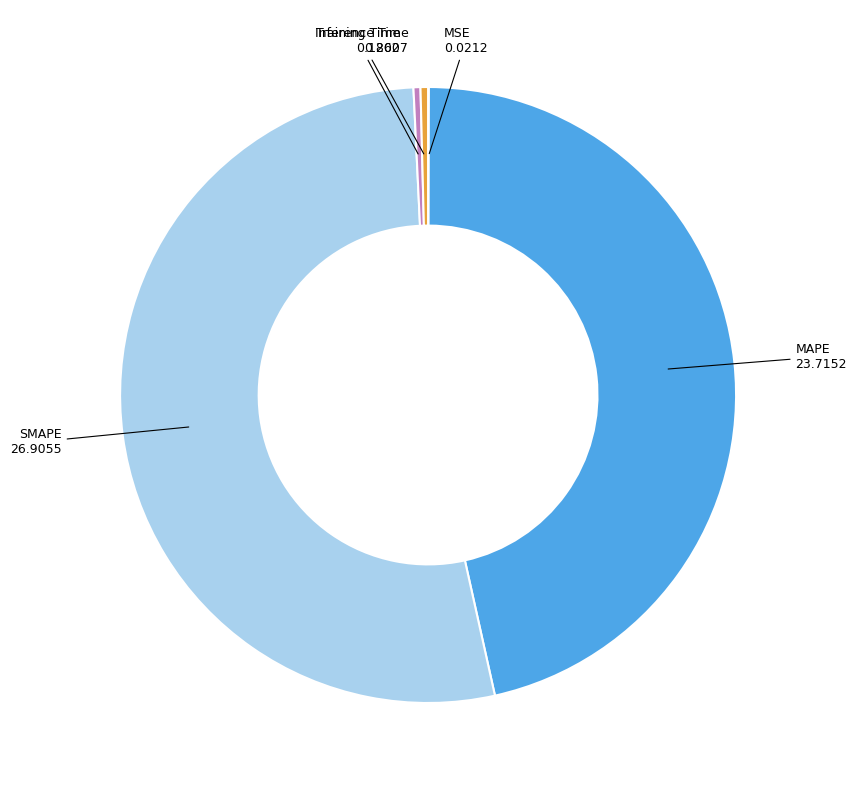

True or false: MAPE accounts for 46% of the total.

True